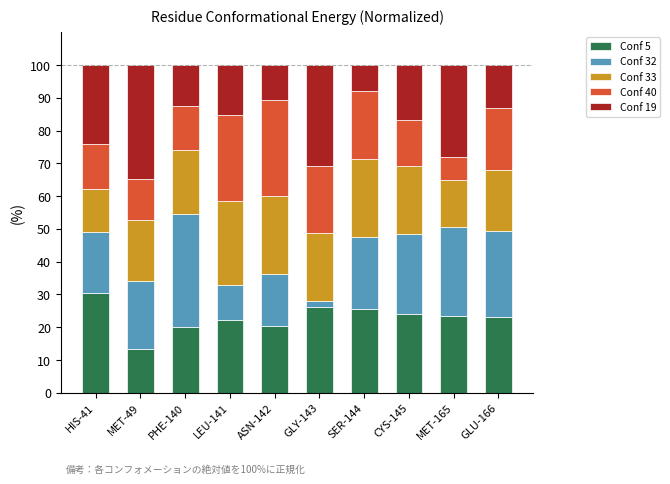

Count the number of data series in this chart.

5